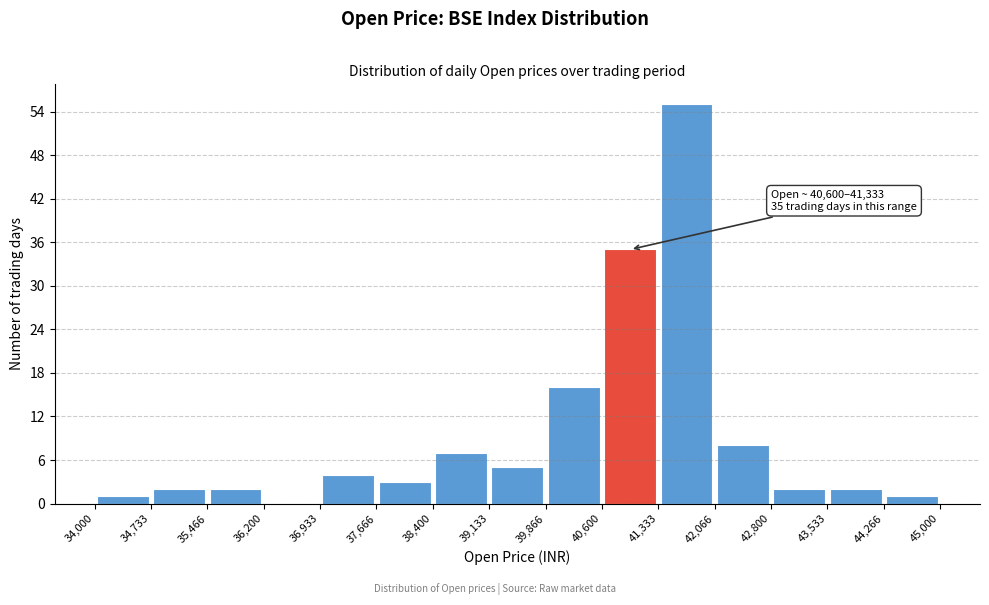

Over which range of the x-axis is the bar tallest?

41,333 to 42,066